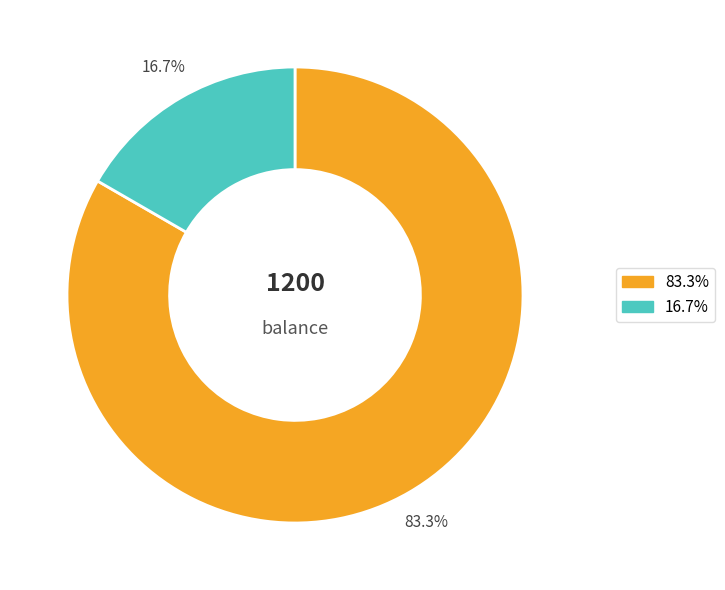

To the nearest percent, what is the difference between the largest and smallest slice percentages?

67%